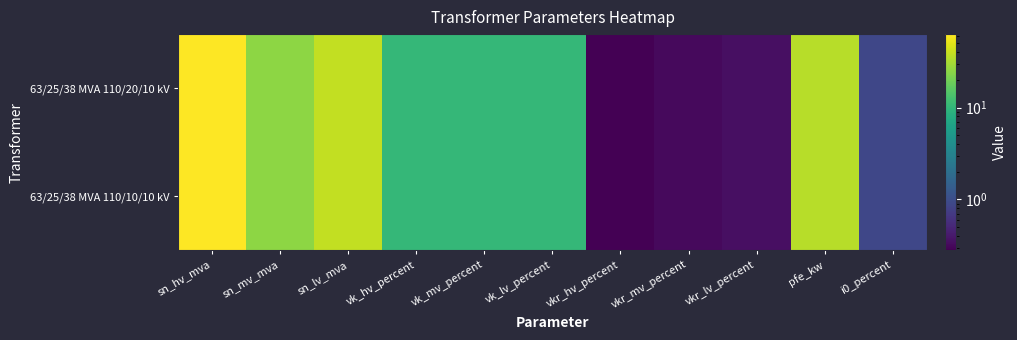

Which series has the largest total across all categories?

63/25/38 MVA 110/20/10 kV